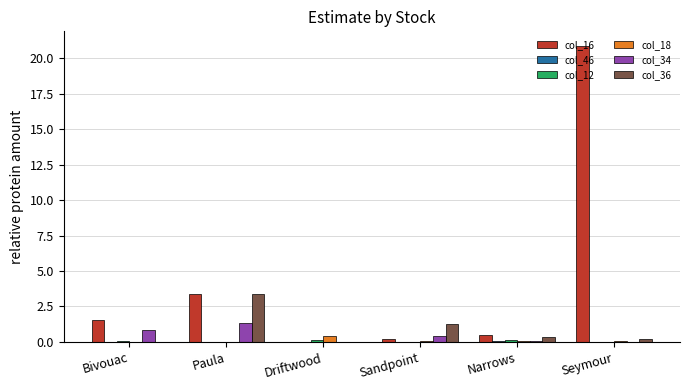

What is the approximate value of col_16 at Paula?

3.4